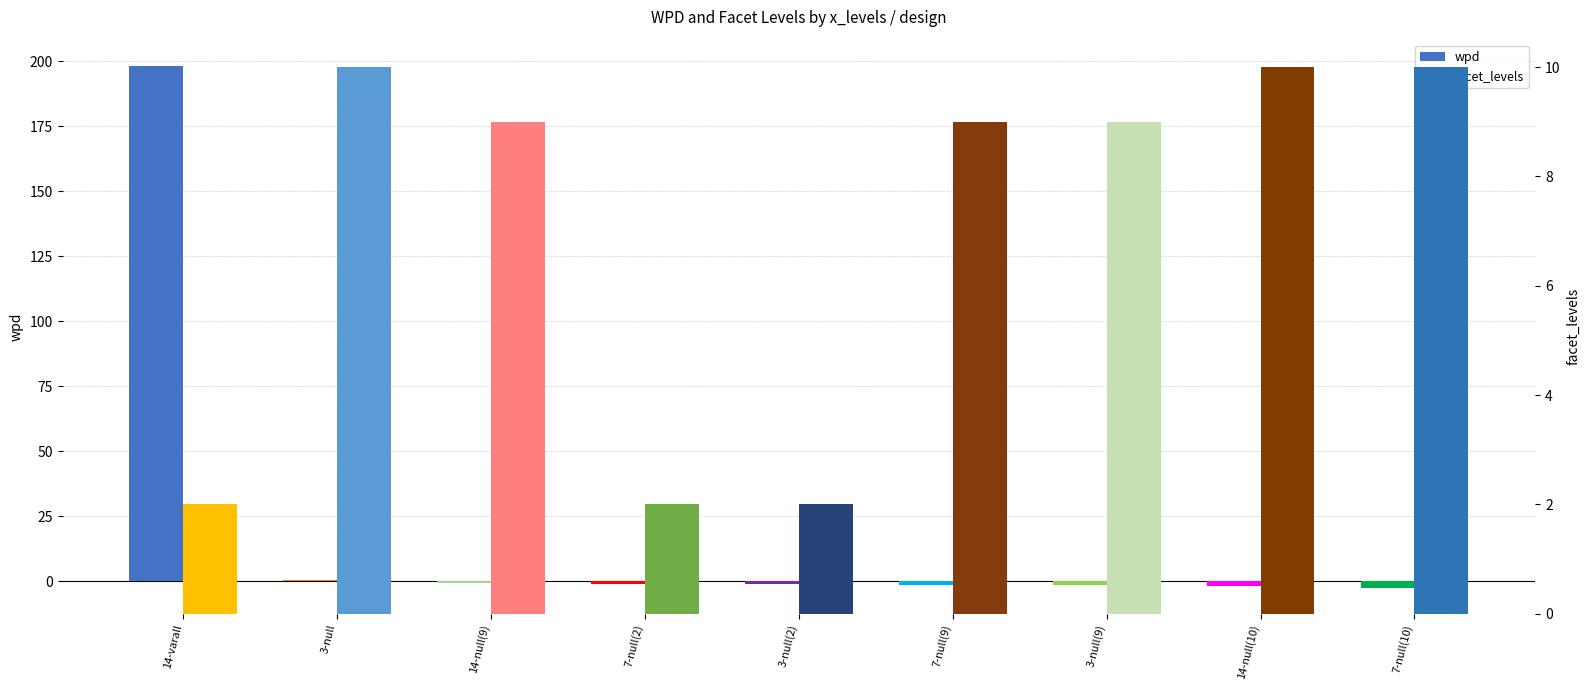

Which category has the highest value in the wpd series?

14-varall